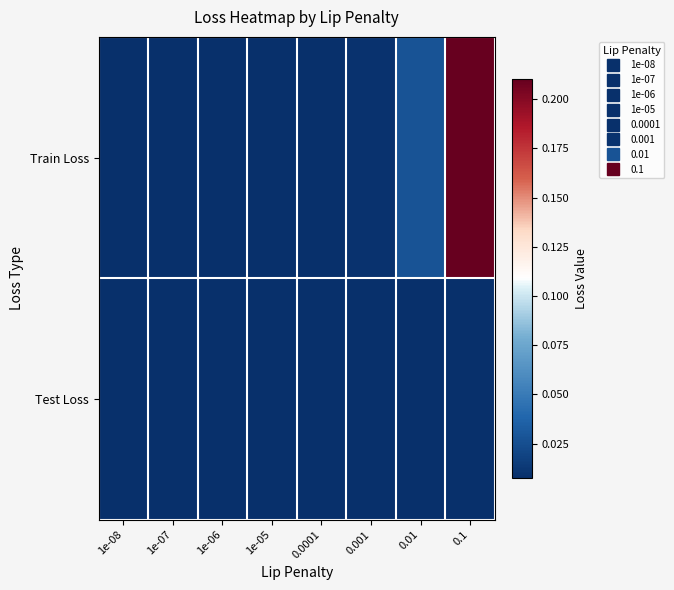

At which category is the sum across all series the highest?

0.1